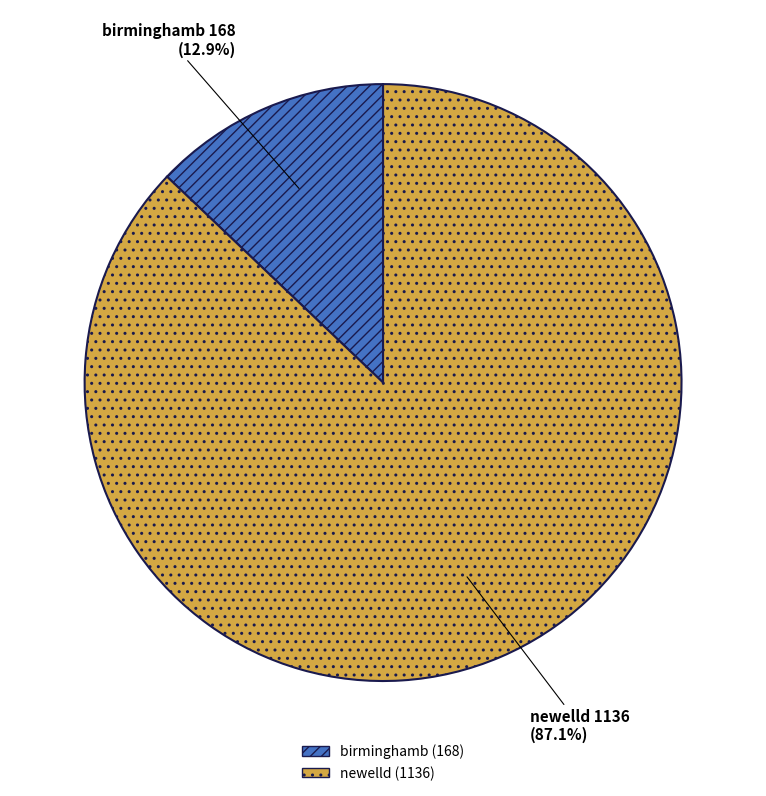

What is the smallest slice in the pie chart?

birminghamb